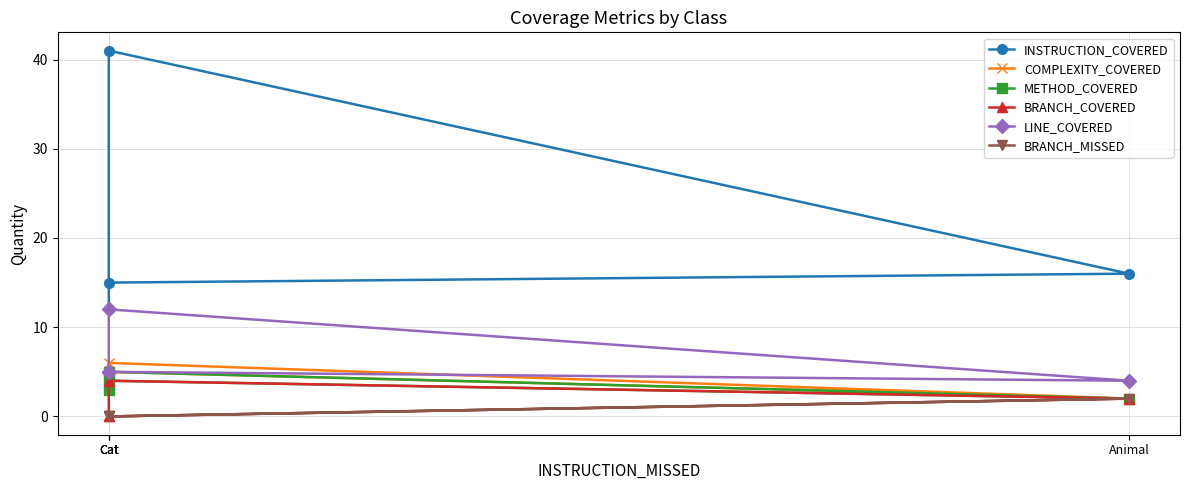

True or false: LINE_COVERED and INSTRUCTION_COVERED cross at least once.

False